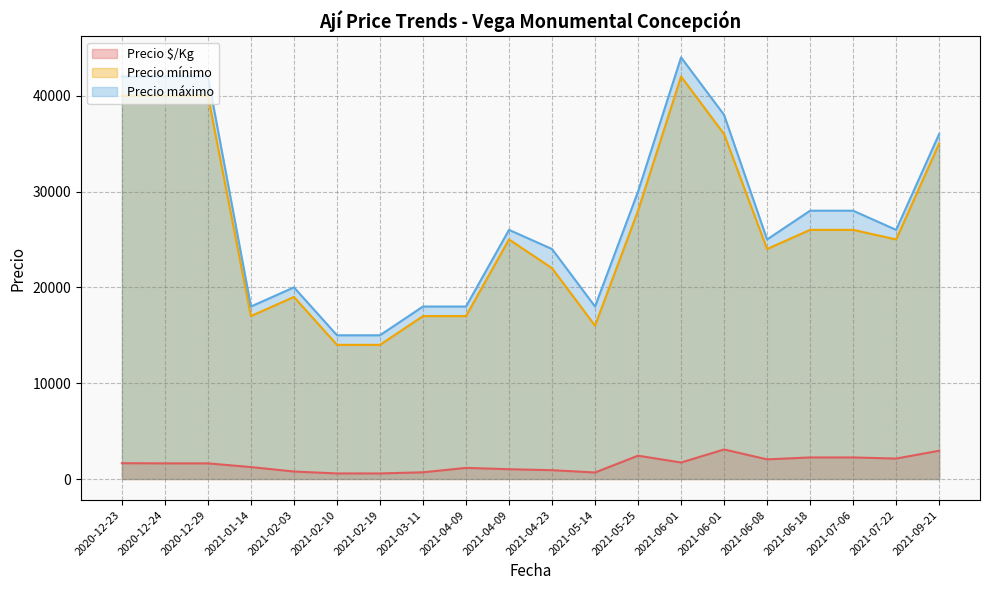

Does the chart have visible grid lines?

Yes